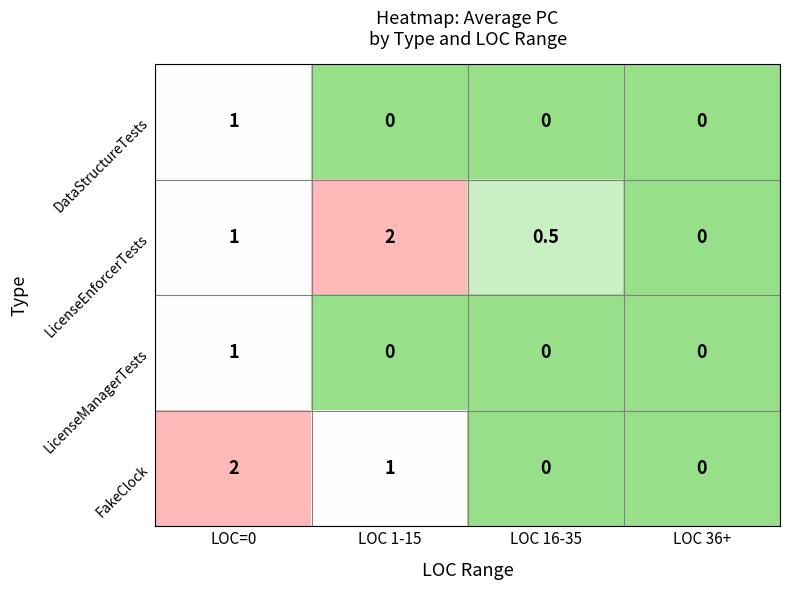

Is it true that FakeClock equals 1.3 at LOC 16-35?

False